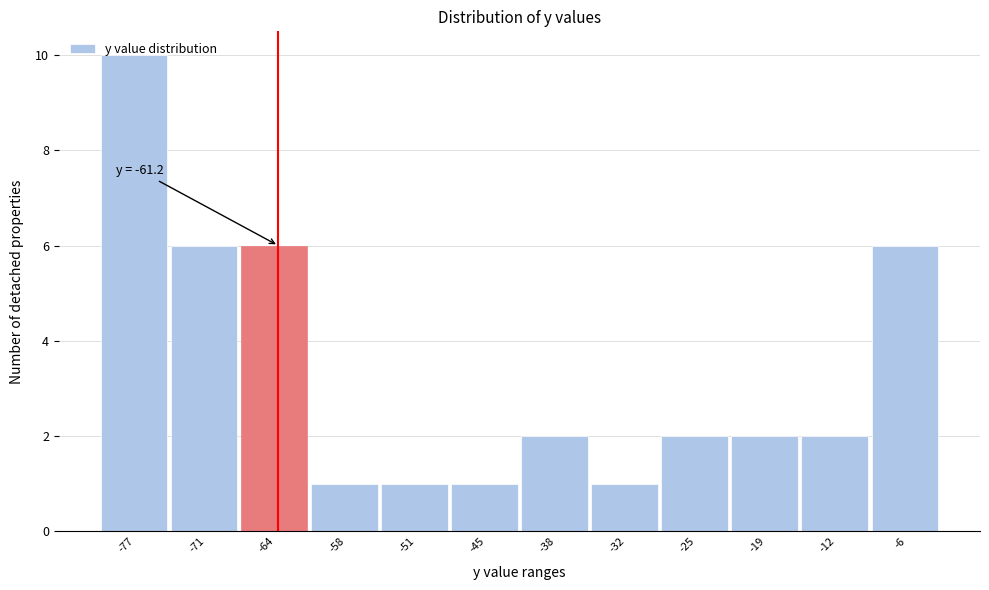

True or false: the data shows 1 at -45.

True